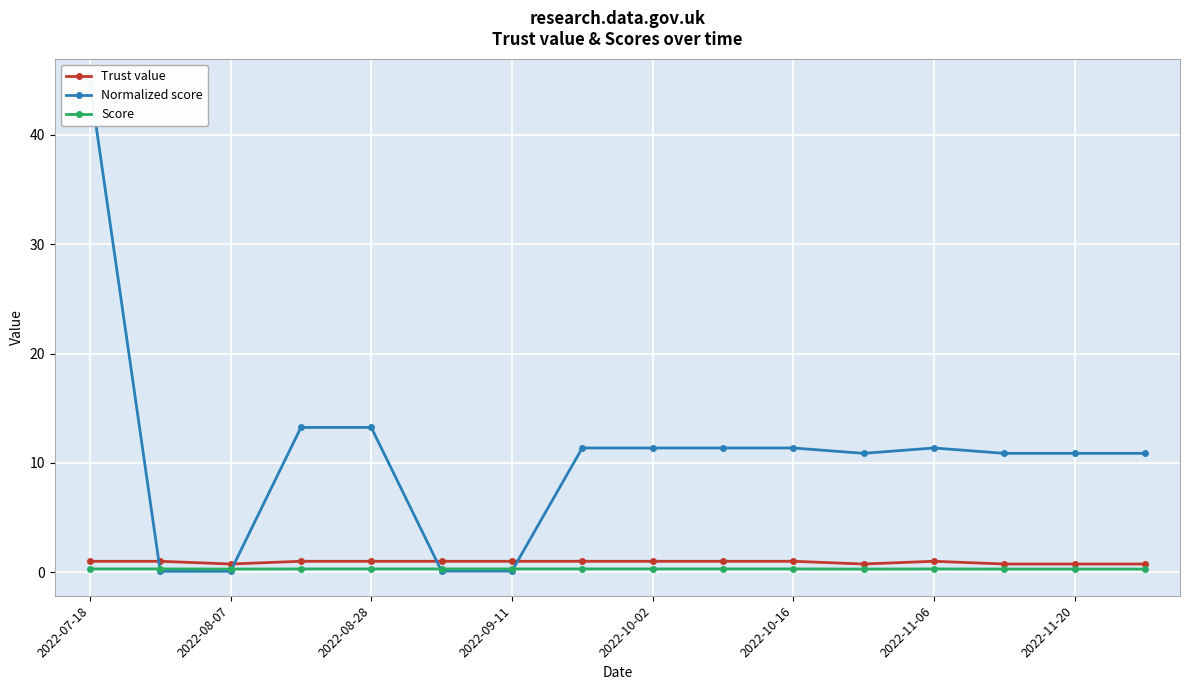

Is this an area chart (filled region under the line)?

No